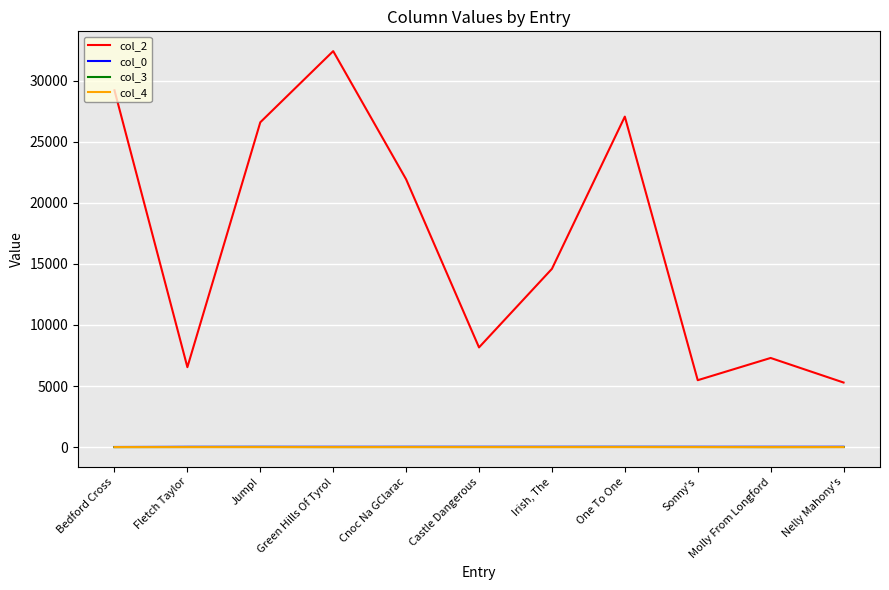

True or false: col_2 and col_0 intersect in this chart.

False